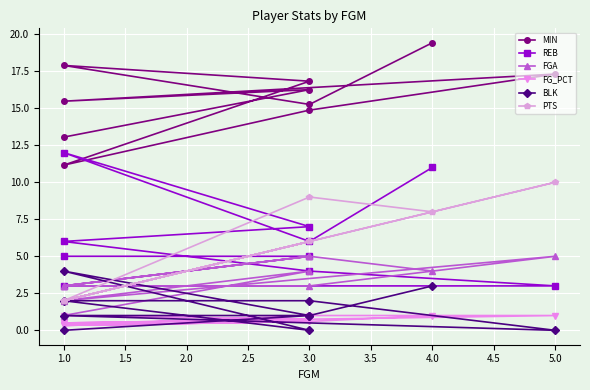

Between 3.0 and 1.0, which is larger?

3.0